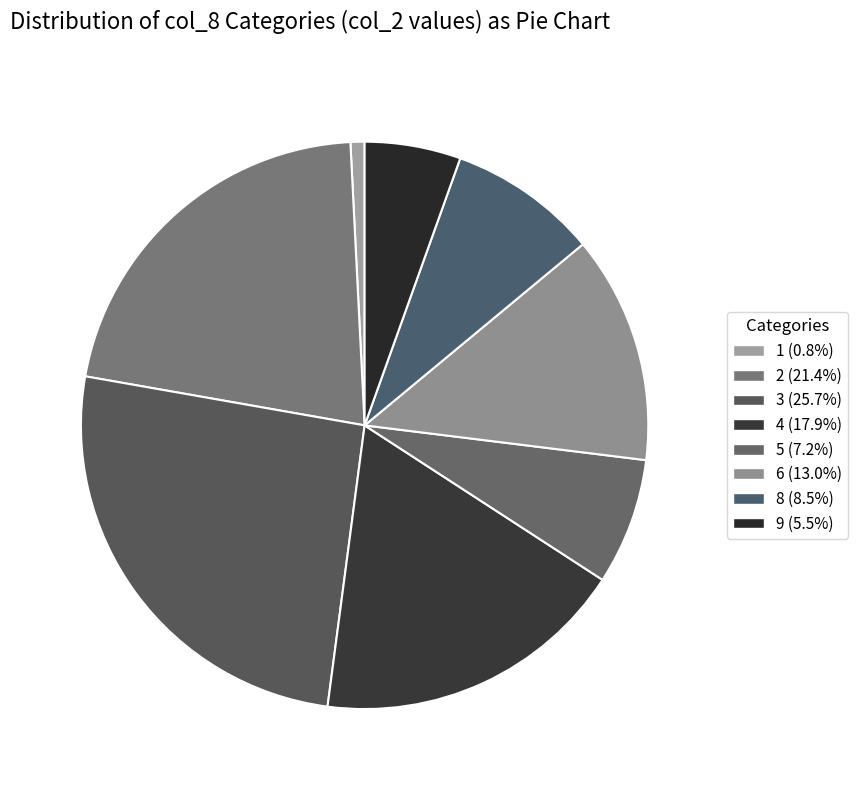

True or false: 5 accounts for 1% of the total.

False